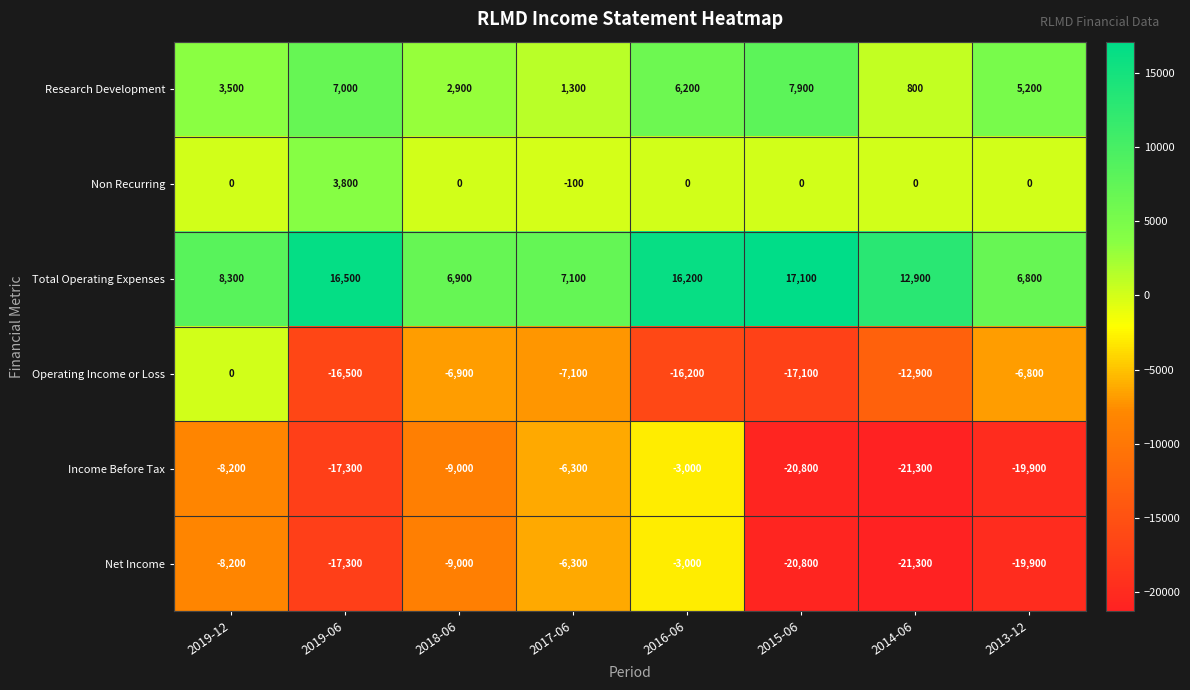

What is the total value across all series at 2015-06?

-33700